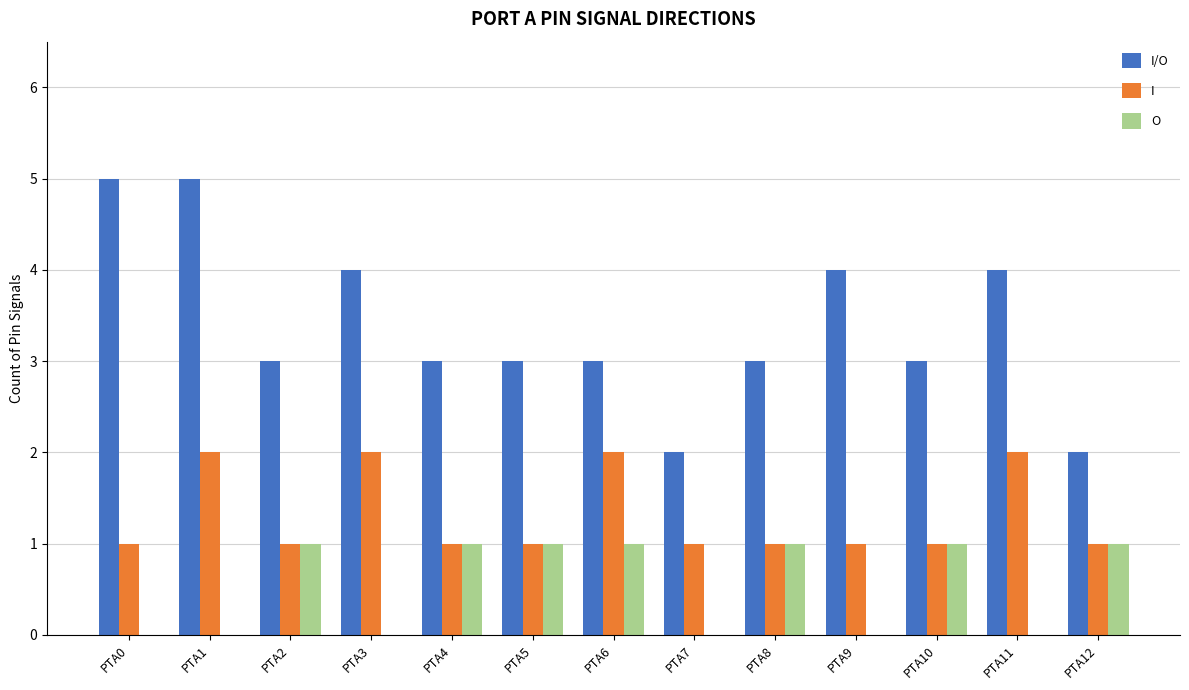

At which category is the sum across all series the highest?

PTA1